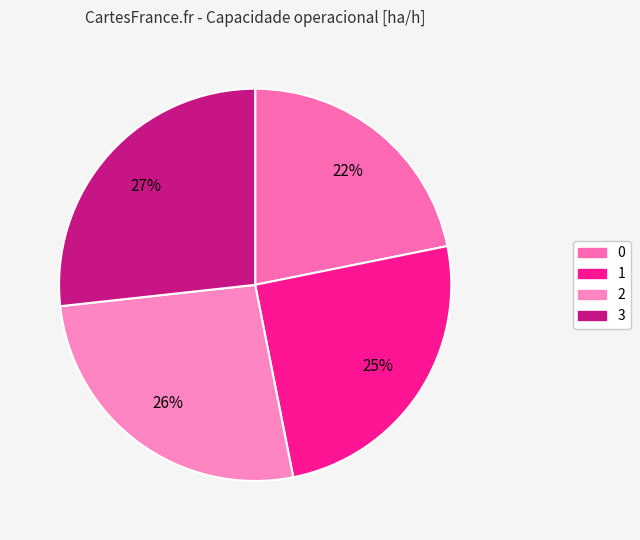

To the nearest percent, what percentage of the pie is 1?

25%